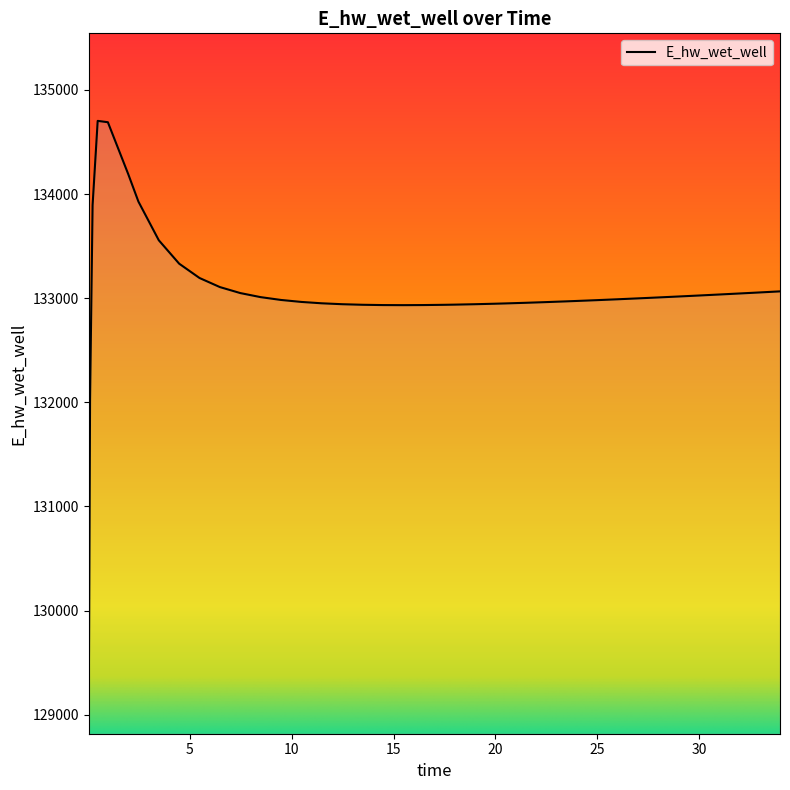

What is the smallest value displayed?

129097.9